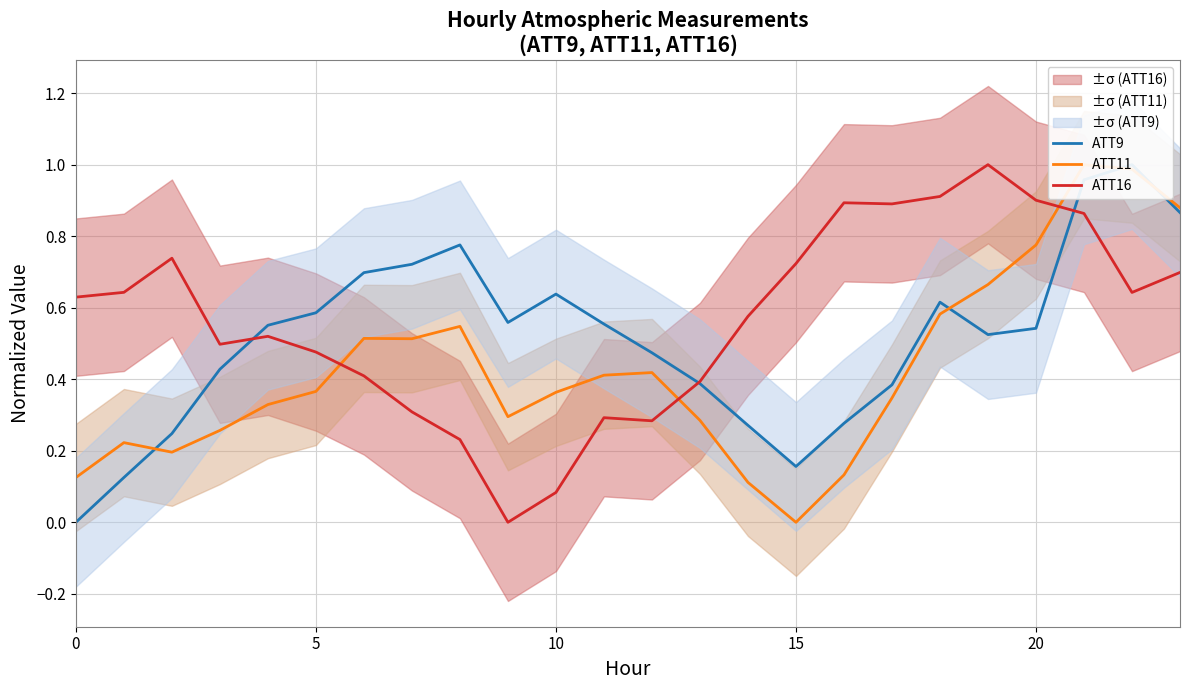

At 9, list the series in order from largest to smallest.

ATT9, ATT11, ATT16